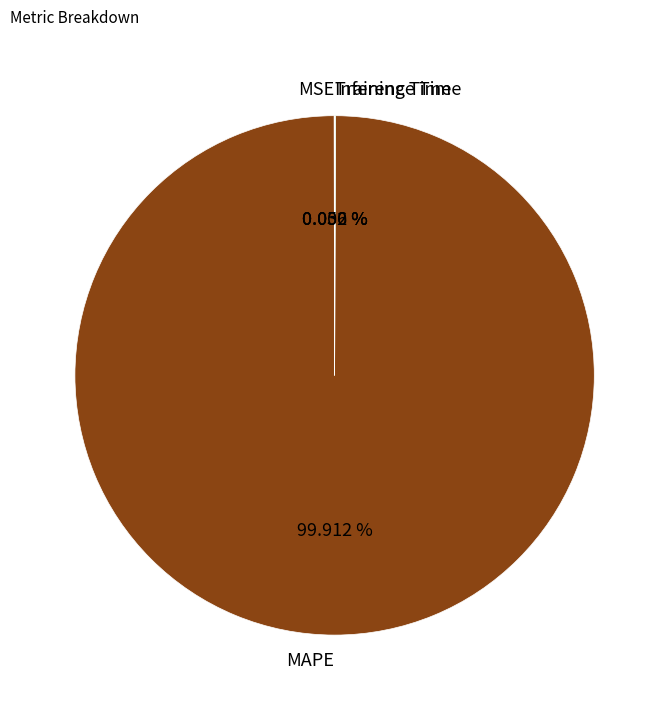

What is the majority slice?

MAPE